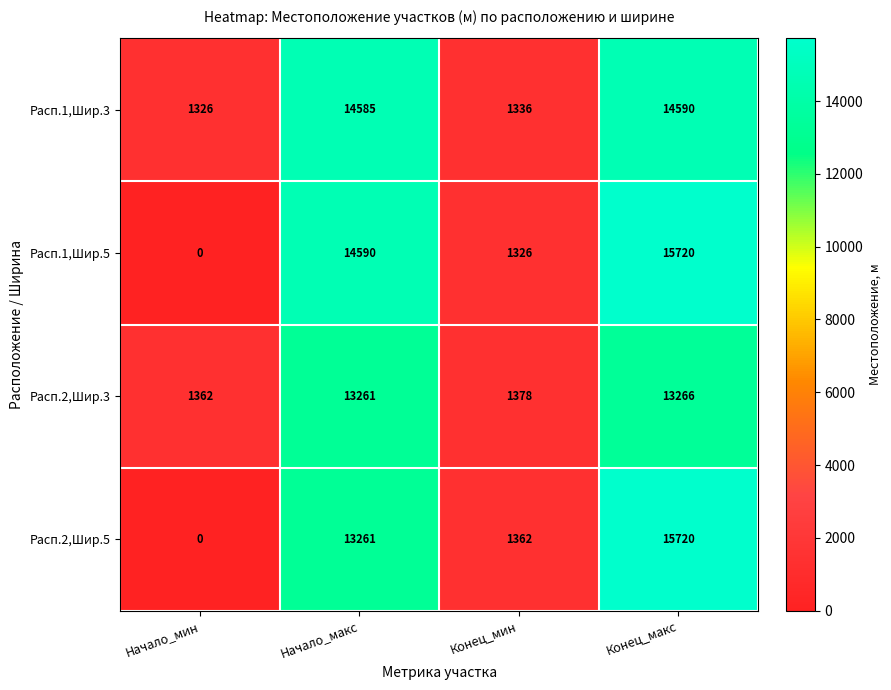

What is the sum of the Расп.2,Шир.3 values at Начало_мин and Конец_мин?

2740